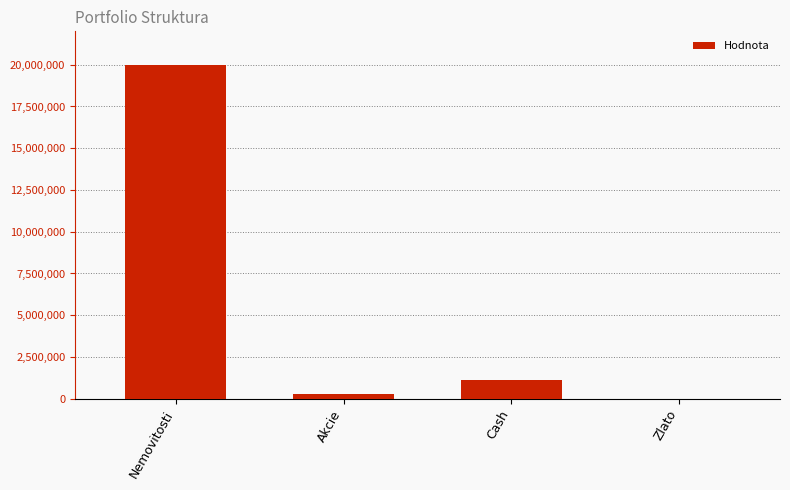

What is the maximum value shown in the chart?

20000000